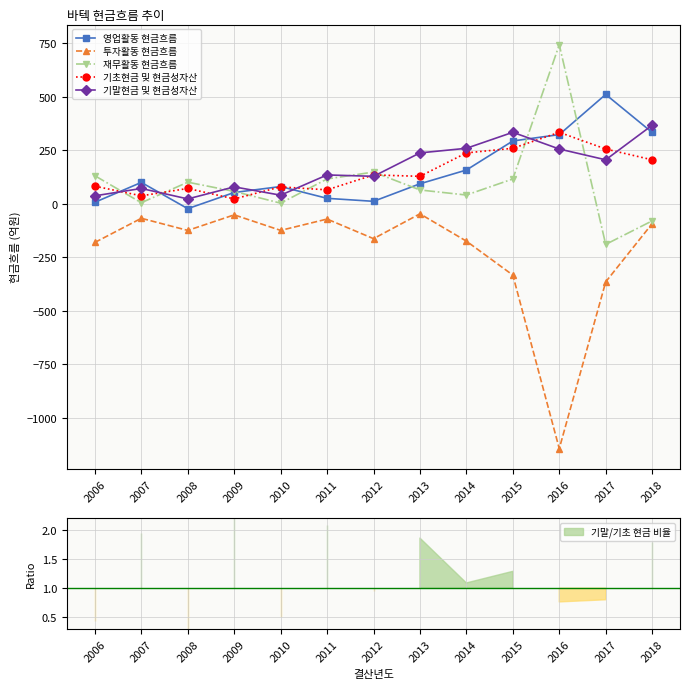

Is it true that 투자활동 현금흐름 equals -125.2 at 2010?

True